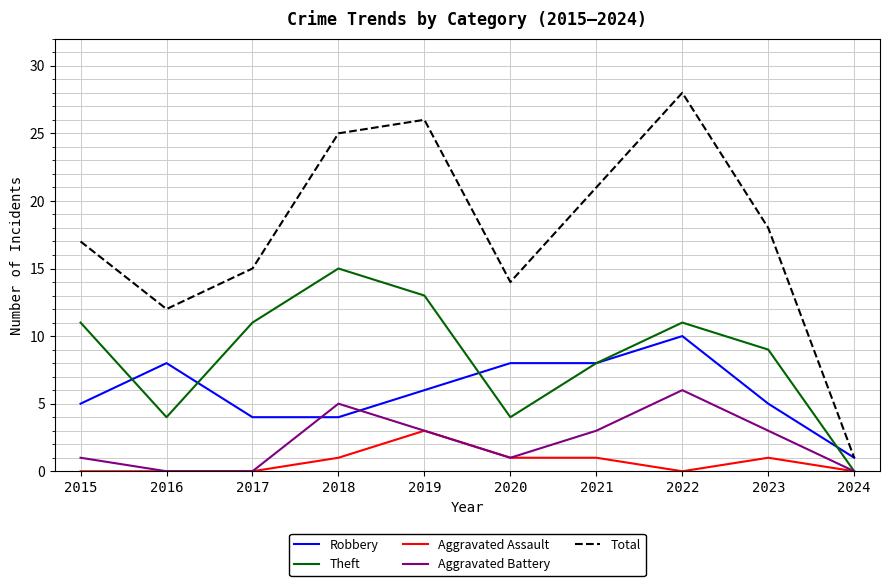

Reading right to left, transcribe all the data shown in this chart.

Robbery: 1	5	10	8	8	6	4	4	8	5
Theft: 0	9	11	8	4	13	15	11	4	11
Aggravated Assault: 0	1	0	1	1	3	1	0	0	0
Aggravated Battery: 0	3	6	3	1	3	5	0	0	1
Total: 1	18	28	21	14	26	25	15	12	17